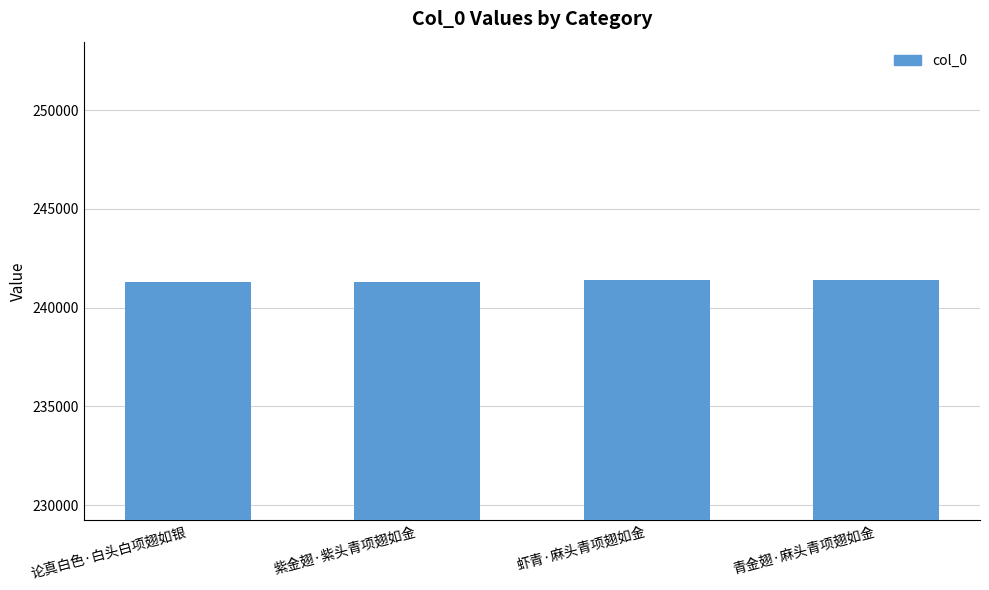

What is the difference between the maximum and minimum values?

90